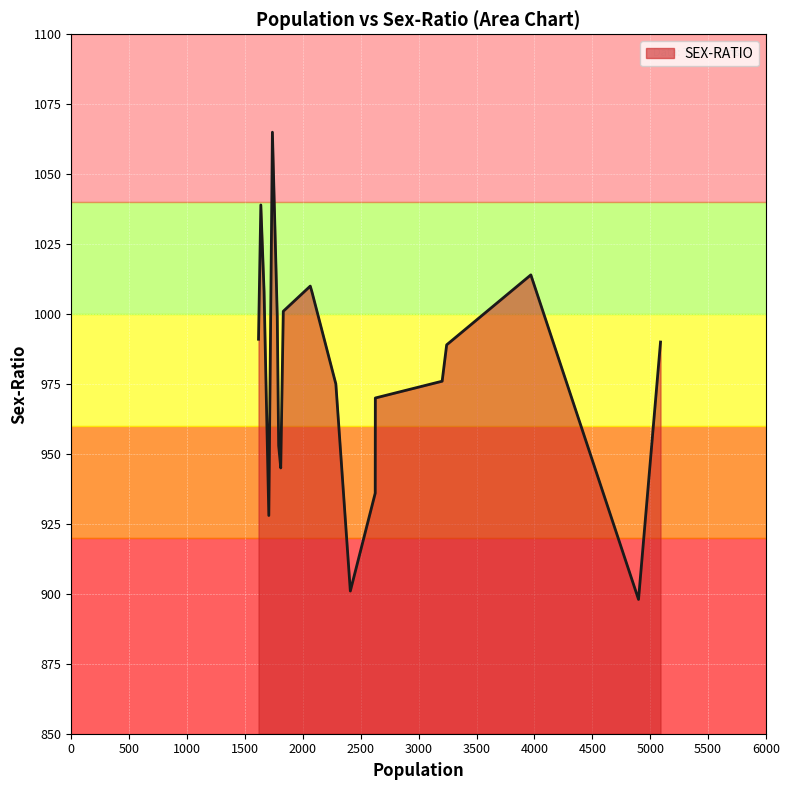

What is the smallest value displayed?

898